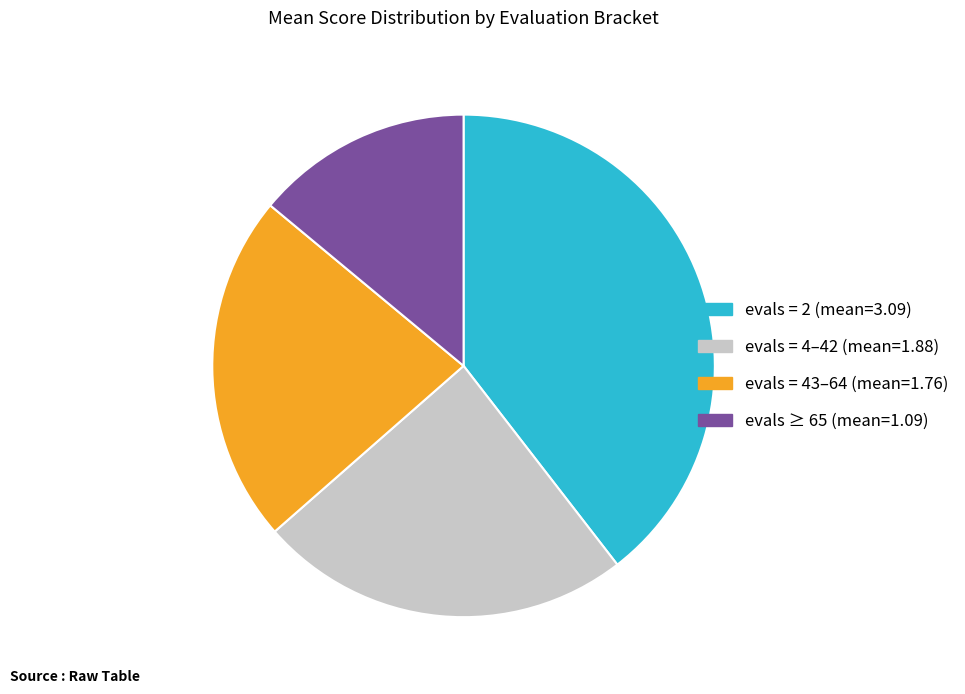

Does any single category account for the majority?

No